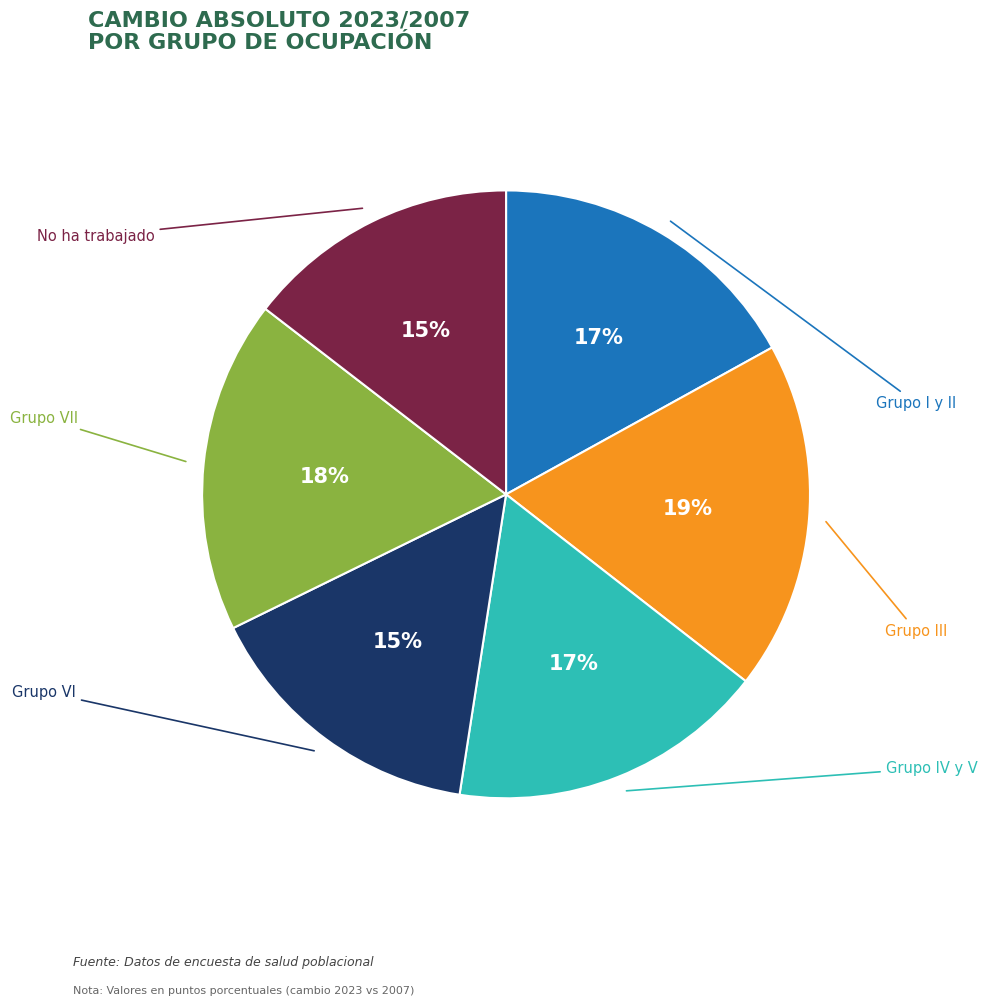

To the nearest percent, what is the average slice percentage?

17%